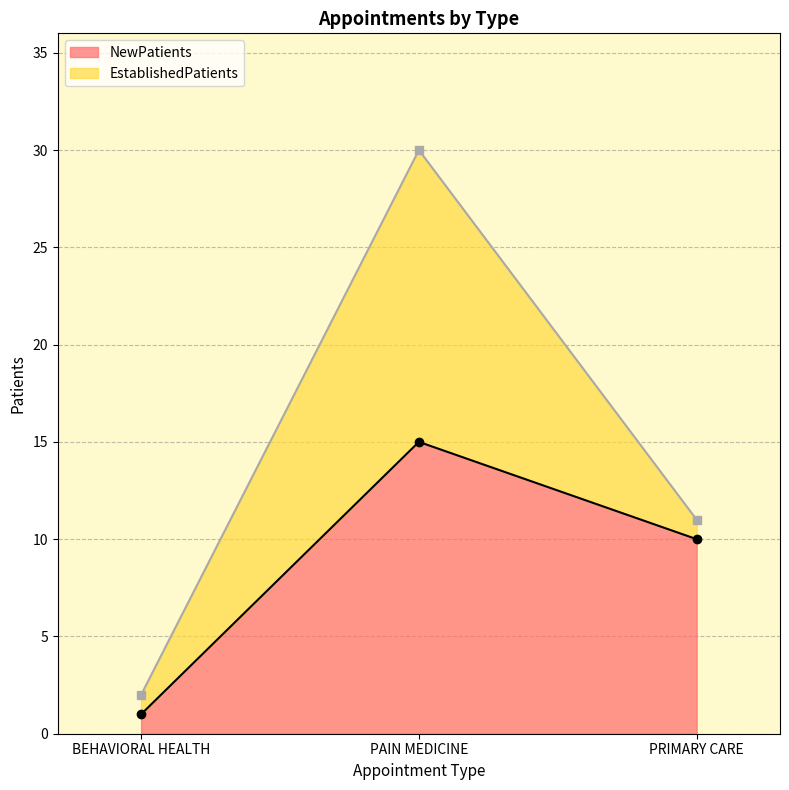

What is the value of the 1st point from the left?

1